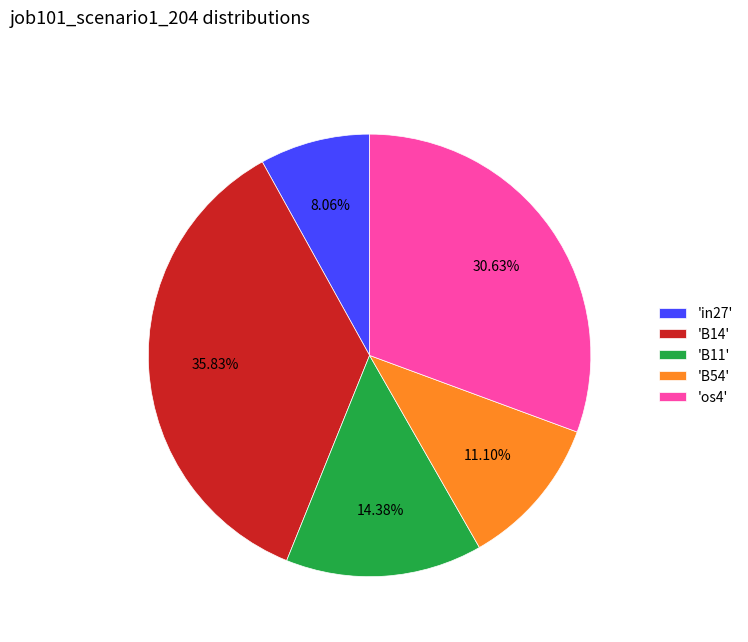

Rank the categories by value from highest to lowest.

'B14', 'os4', 'B11', 'B54', 'in27'